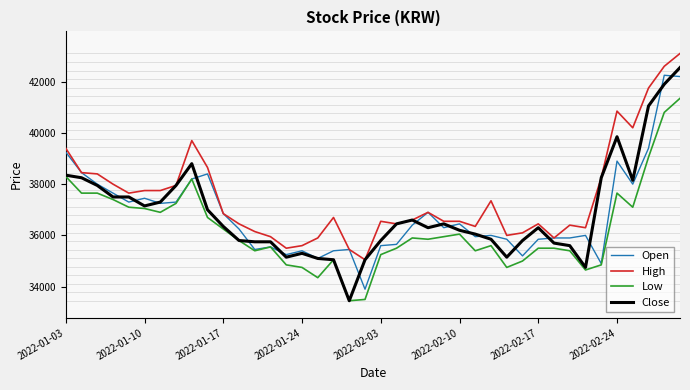

True or false: High and Low cross at least once.

False